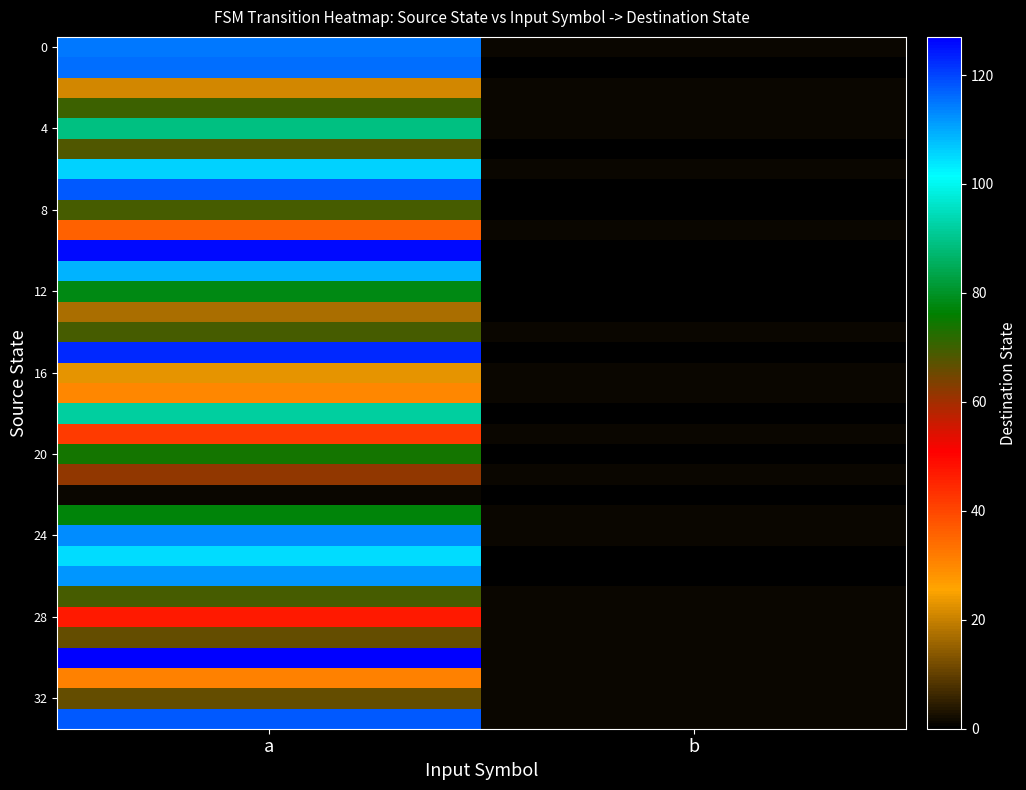

Count the number of categories in the chart.

2